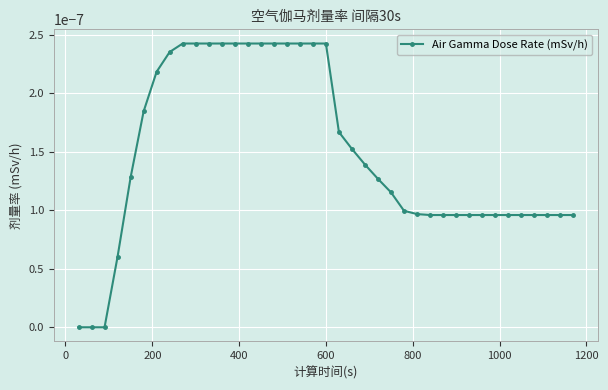

True or false: there are more than 2 points higher than both neighbors.

False